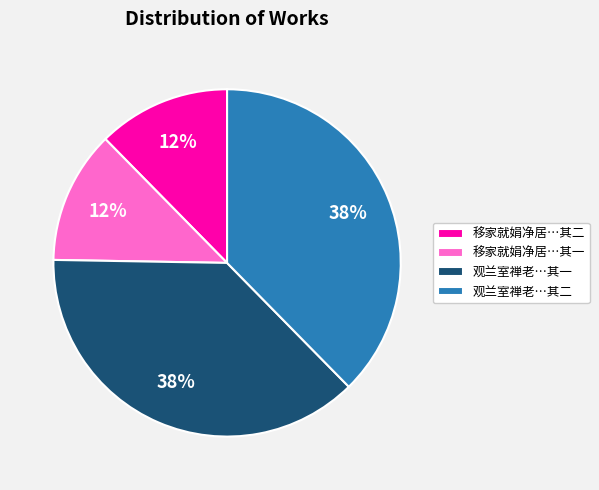

To the nearest percent, what percentage of the pie is 移家就娟净居…其一?

12%